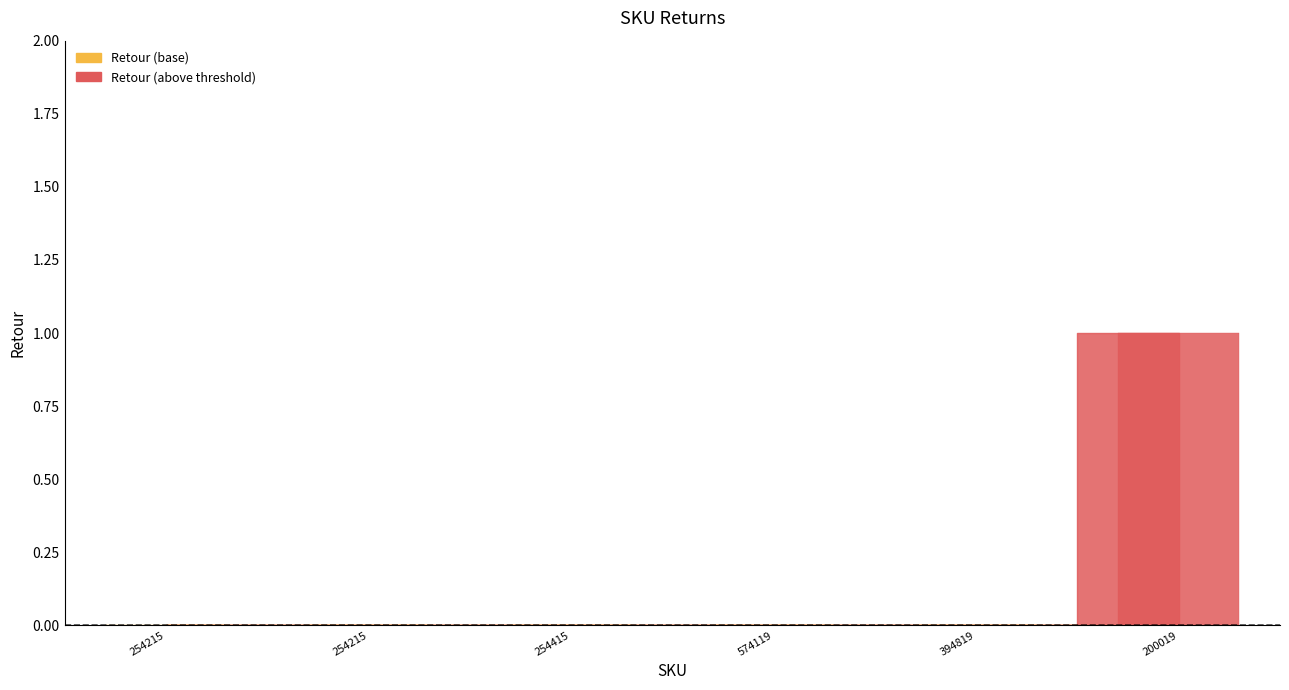

How many bars are there in total?

6